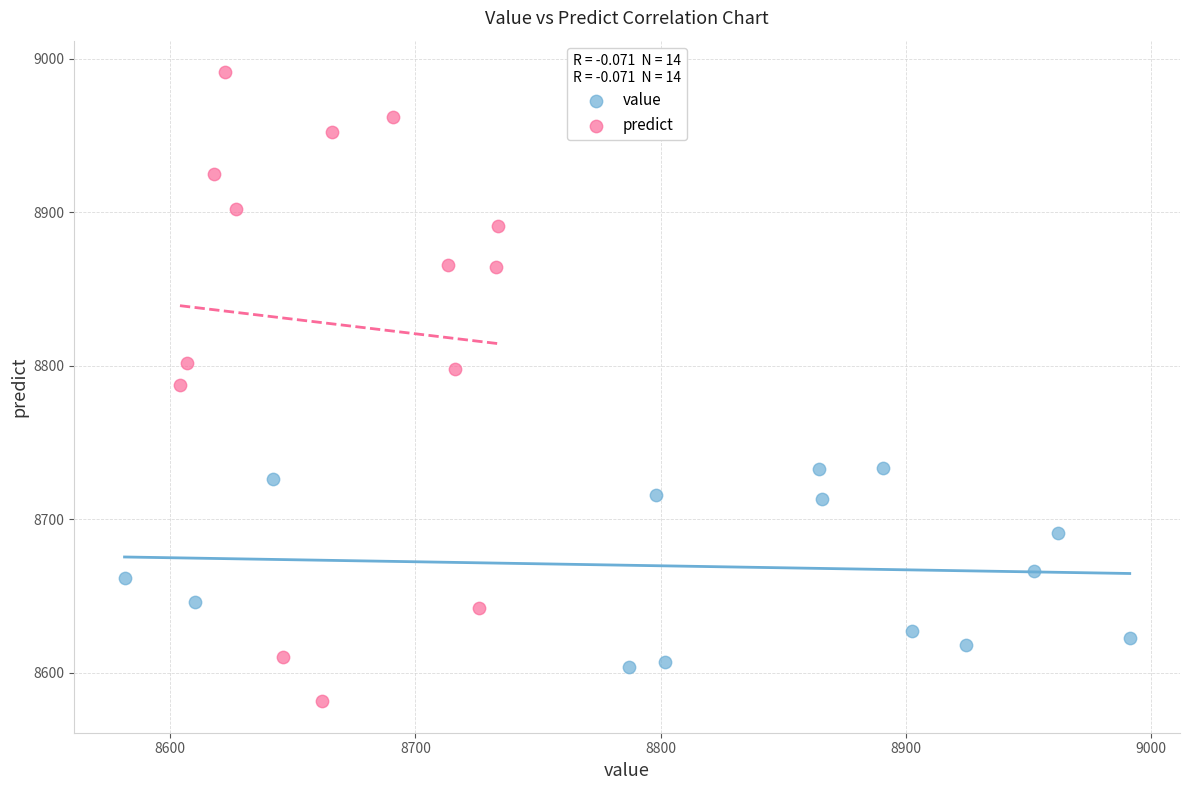

Which series contains the highest Y value?

predict